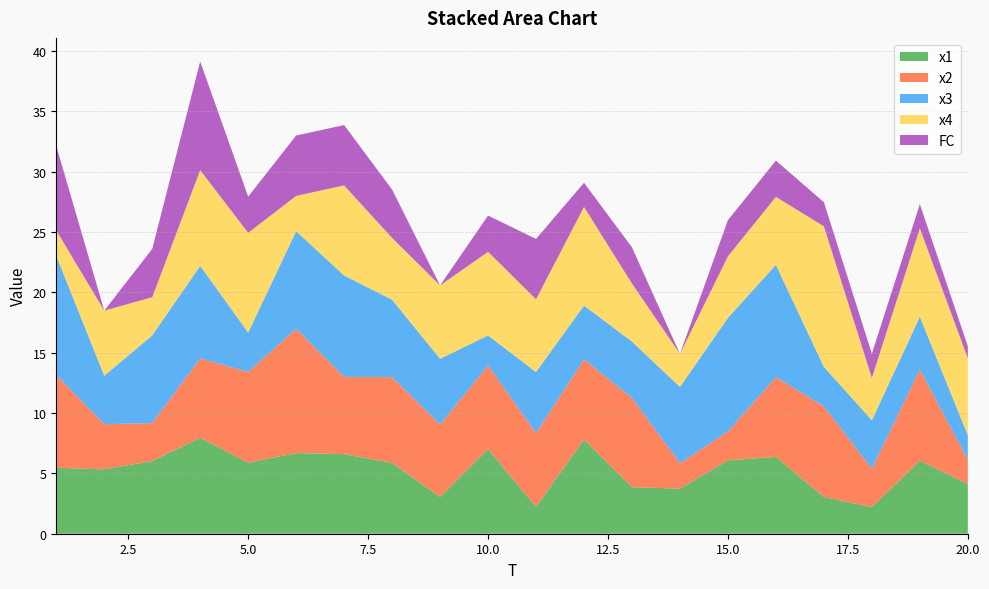

Reading left to right, what are all the values shown in this chart?

x1: 5.5	5.3	6.0	8.0	5.9	6.7	6.6	5.9	3.0	7.0	2.2	7.8	3.9	3.7	6.1	6.4	3.0	2.2	6.0	4.1
x2: 7.7	3.7	3.2	6.6	7.5	10.3	6.4	7.1	6.0	6.9	6.1	6.6	7.4	2.1	2.4	6.6	7.5	3.2	7.6	2.0
x3: 9.9	4.0	7.3	7.7	3.3	8.1	8.4	6.4	5.4	2.5	5.1	4.5	4.7	6.3	9.4	9.3	3.3	4.0	4.4	2.0
x4: 2.1	5.4	3.2	7.9	8.3	2.9	7.5	5.1	6.1	6.9	6.0	8.2	4.8	2.7	5.1	5.6	11.6	3.5	7.3	6.4
FC: 7.0	0.0	4.0	9.0	3.0	5.0	5.0	4.0	0.0	3.0	5.0	2.0	3.0	0.0	3.0	3.0	2.0	2.0	2.0	1.0